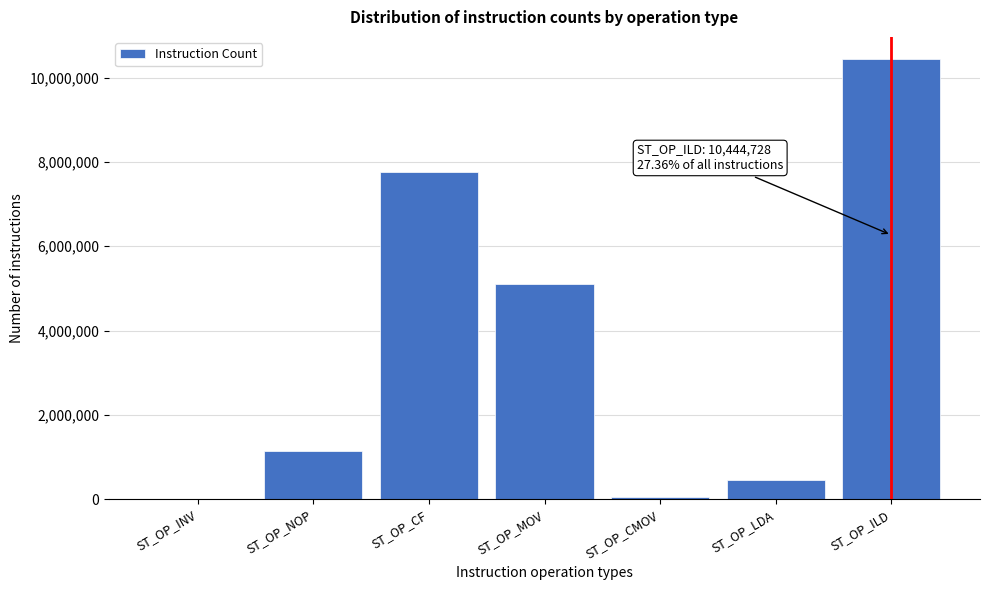

Reading left to right, list all the values displayed in this chart.

ST_OP_INV=0	ST_OP_NOP=1149278	ST_OP_CF=7769175	ST_OP_MOV=5106499	ST_OP_CMOV=60213	ST_OP_LDA=445782	ST_OP_ILD=10444728